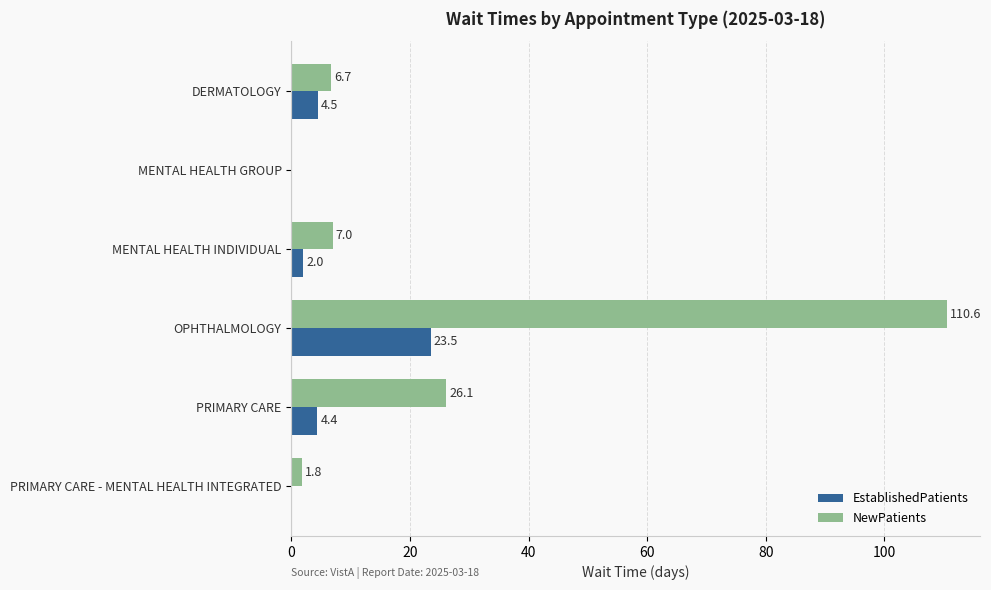

Is the value of NewPatients at PRIMARY CARE - MENTAL HEALTH INTEGRATED greater than the value of EstablishedPatients at PRIMARY CARE?

No